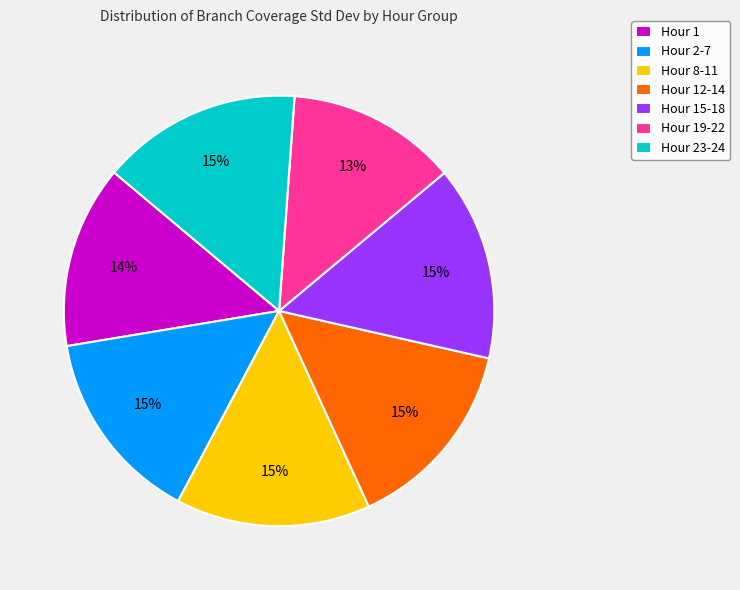

Is there any slice that represents more than half of the pie?

No